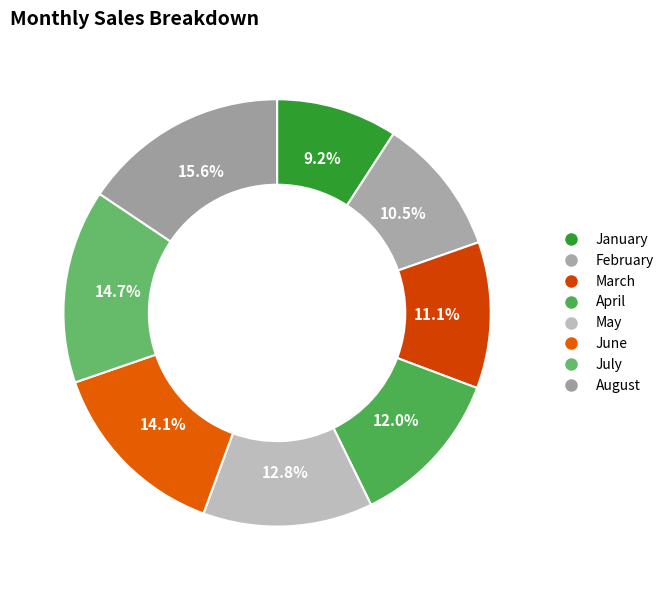

What is the change in value from March to July?

+9800